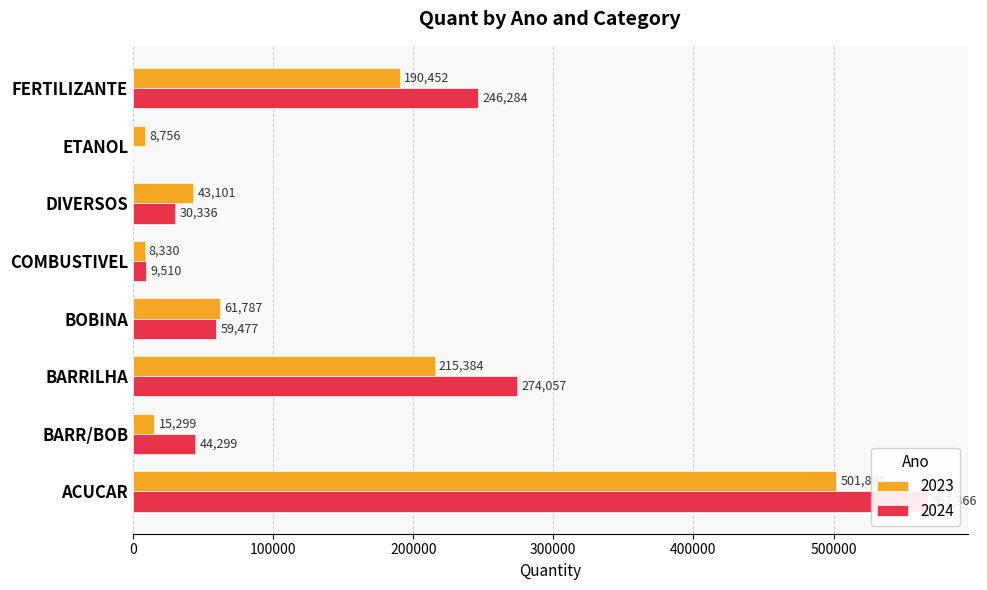

The value of 2024 at ETANOL is 0. True or false?

True